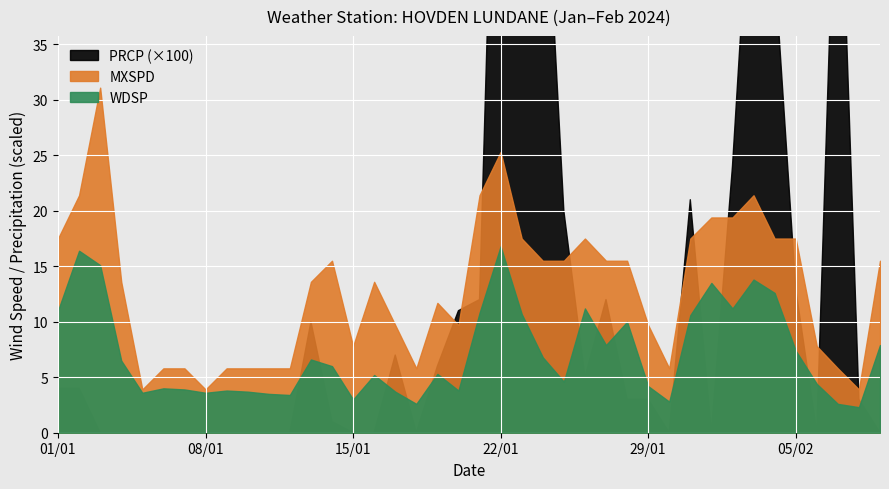

What is the average value of the PRCP series?

0.1